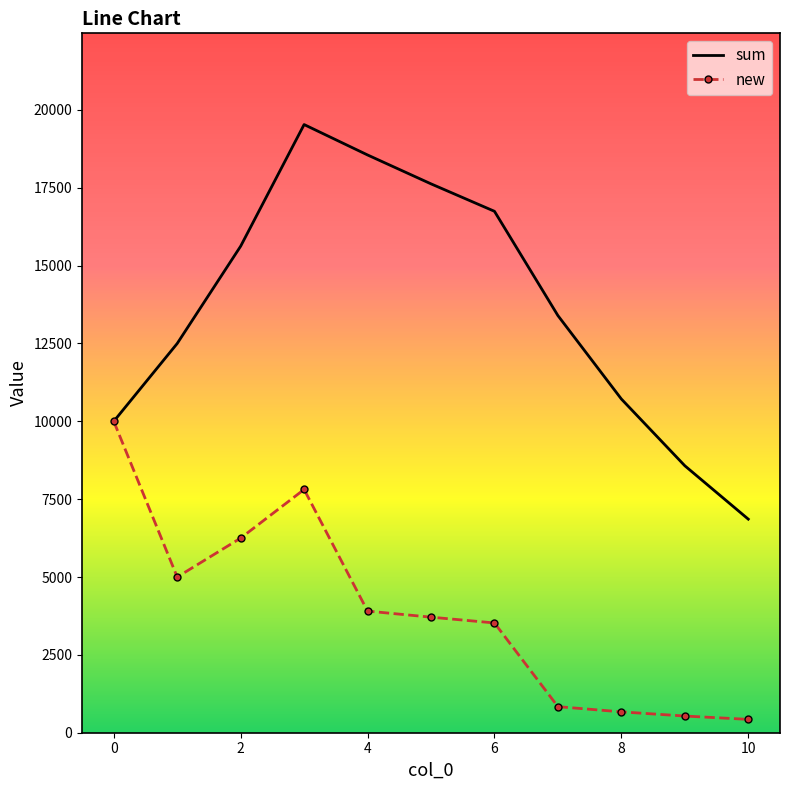

Which series has the largest total across all categories?

sum